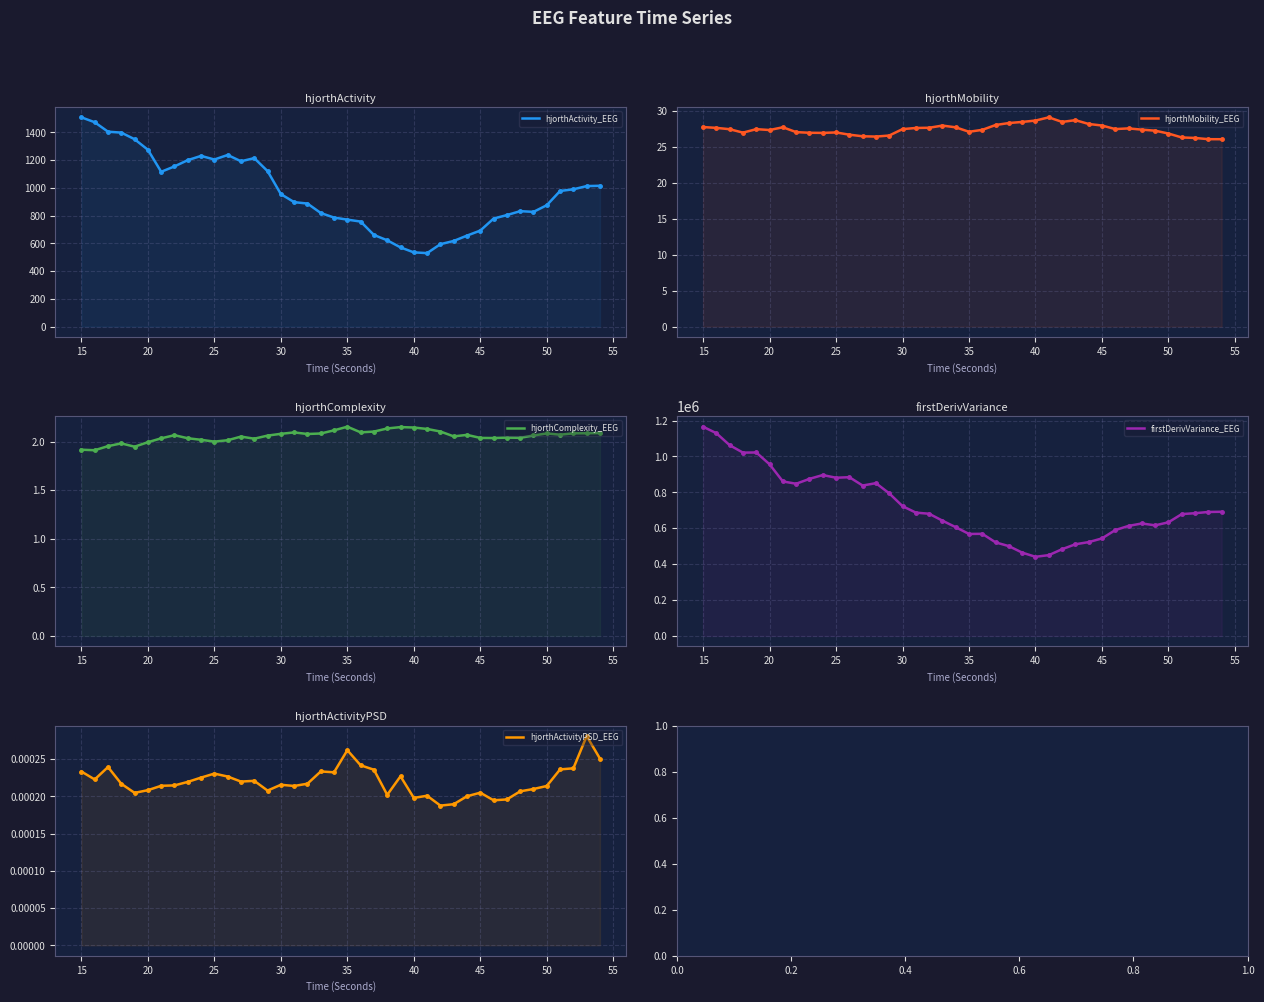

Does the chart have visible grid lines?

Yes